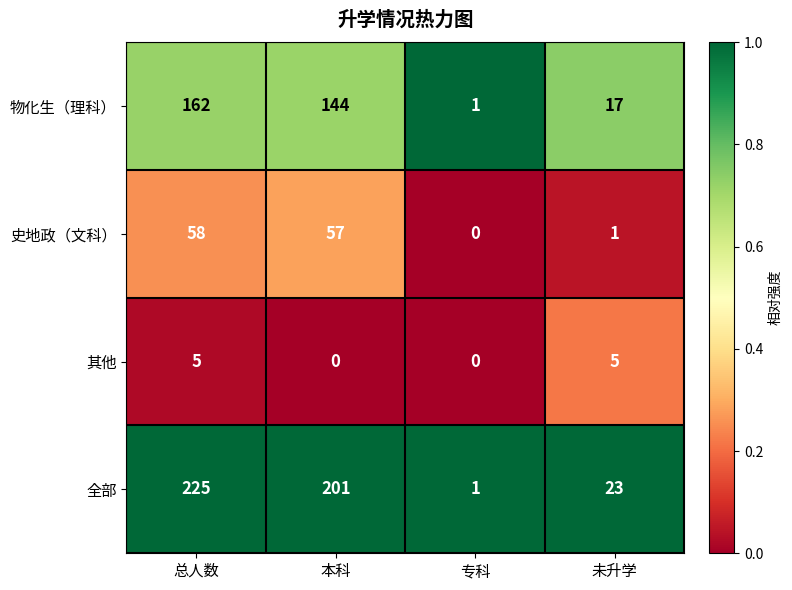

What is the difference between the second highest and second lowest values in the 其他 series?

5